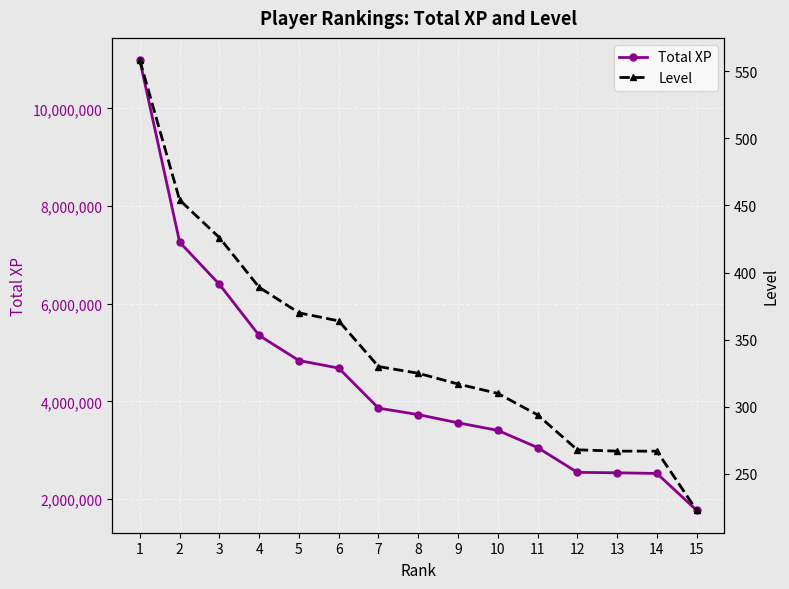

Rank the series by their maximum value, from highest to lowest.

Total XP, Level